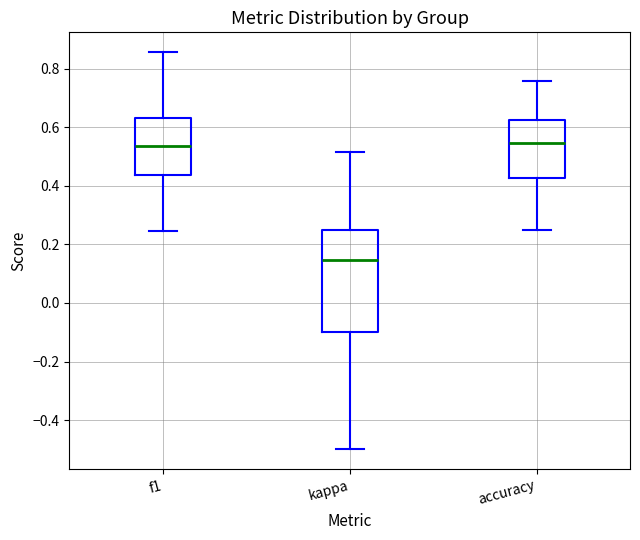

Reading left to right, transcribe this box plot: for each box, give where its median line is, the range the box spans, and where its two whiskers end, as read against the y-axis. The values are not printed on the chart, so give them approximately, as read against the axis.

f1: median 0.54, box 0.44 to 0.64, whiskers 0.24 to 0.86
kappa: median 0.14, box -0.10 to 0.26, whiskers -0.50 to 0.52
accuracy: median 0.54, box 0.42 to 0.62, whiskers 0.26 to 0.76